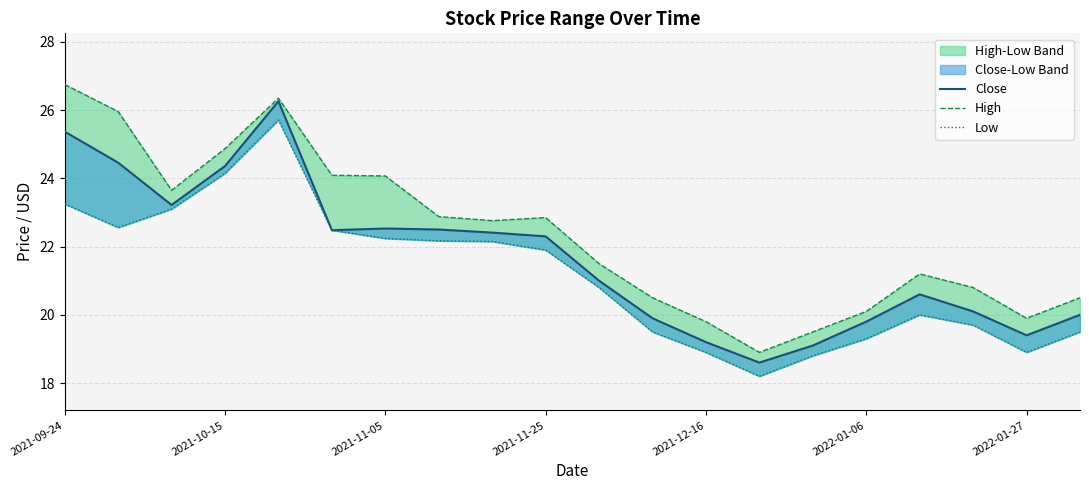

True or false: Close and Low intersect in this chart.

False